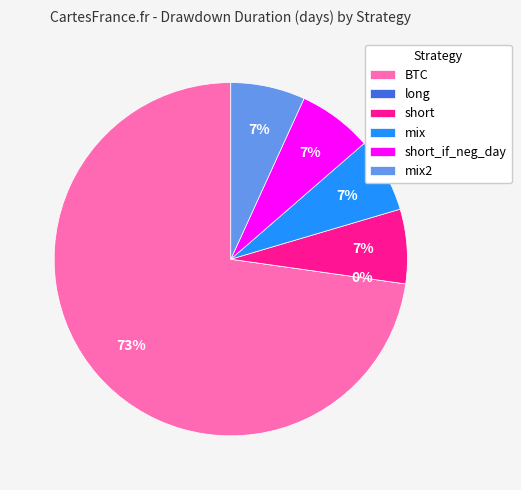

True or false: mix accounts for 7% of the total.

True